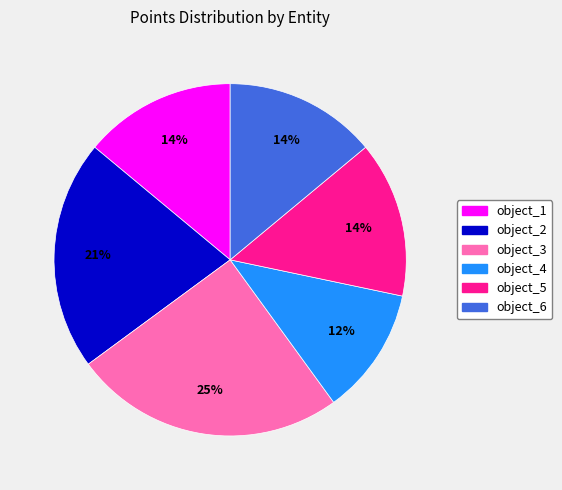

To the nearest percent, what is the average slice percentage?

17%